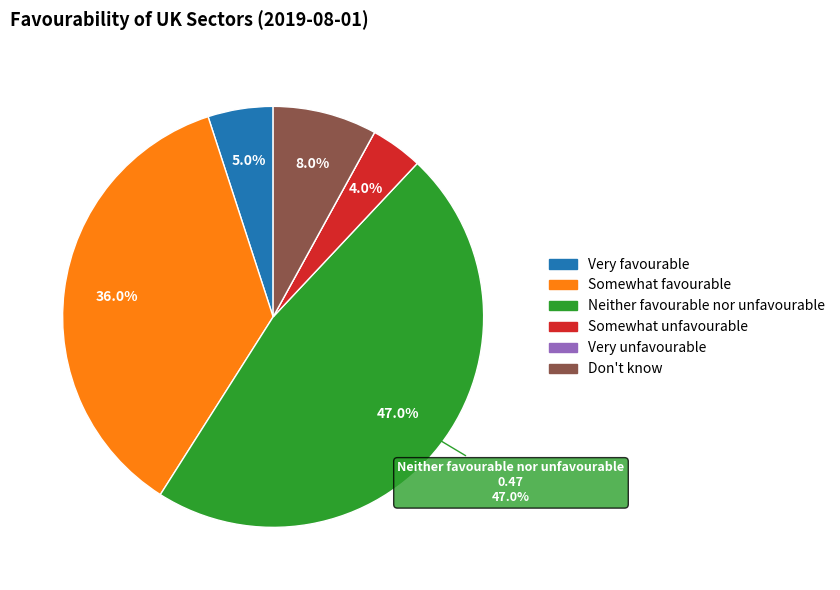

How much of the chart is everything except Somewhat unfavourable?

96.0%